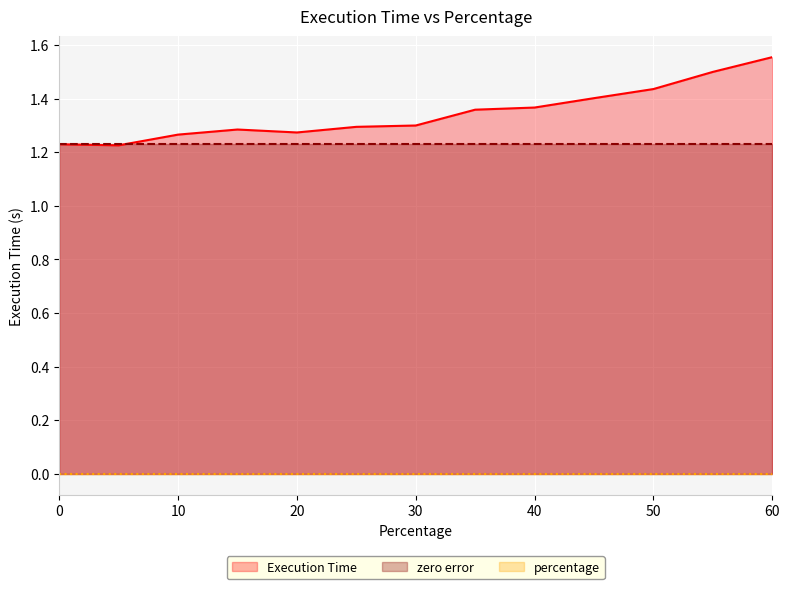

Which series has the largest total across all categories?

Execution Time